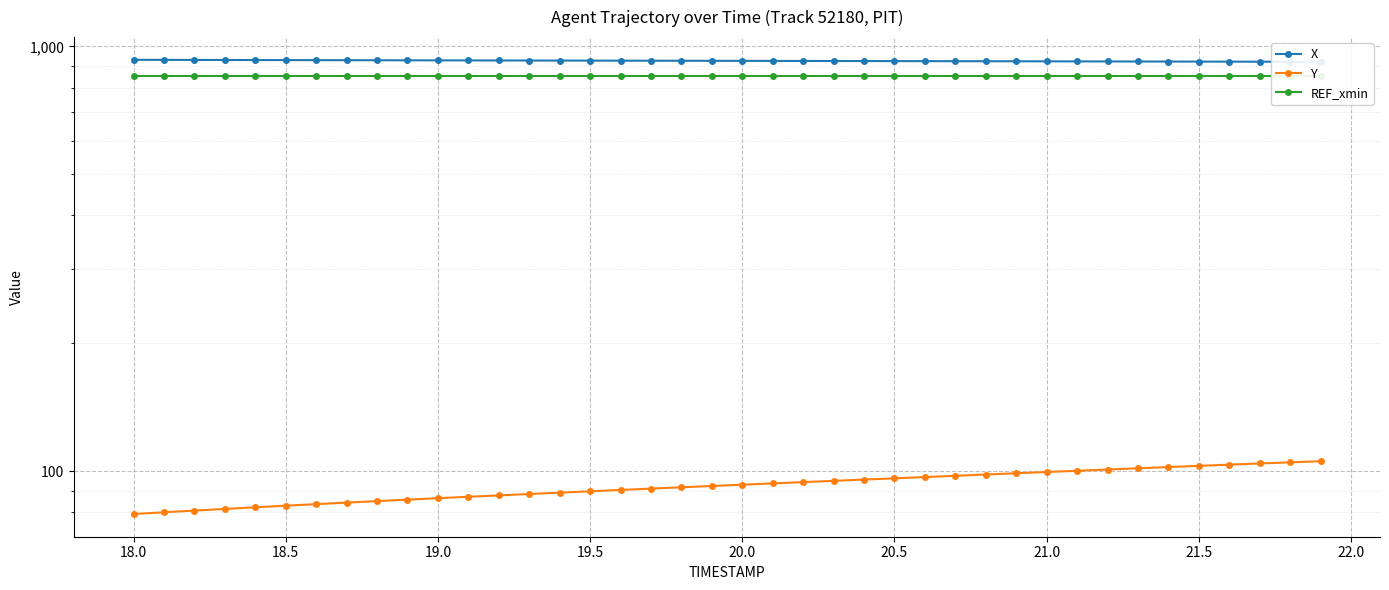

Count the number of data series in this chart.

3